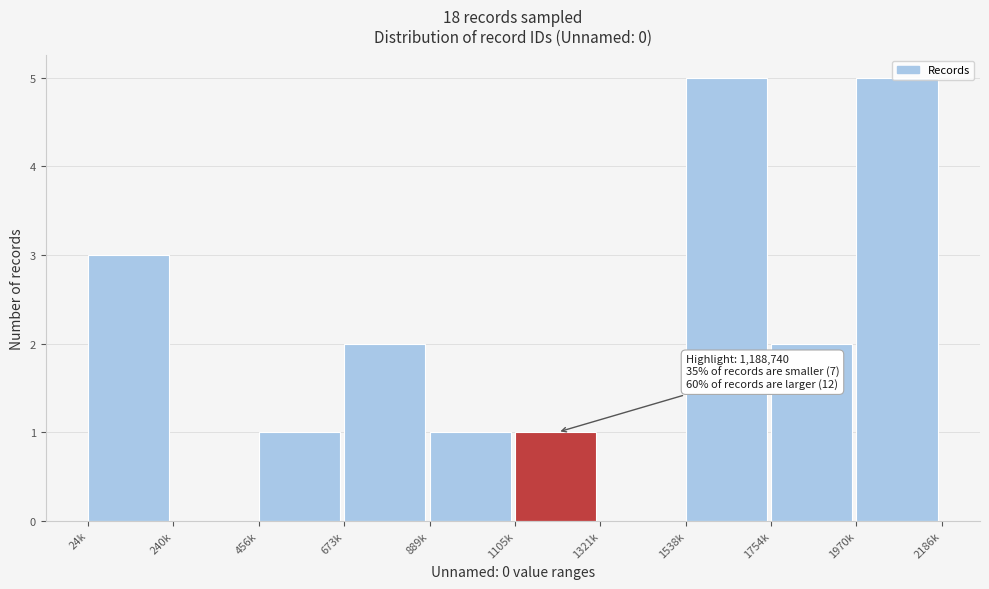

What is the sum of the values at 240k and 1970k?

5